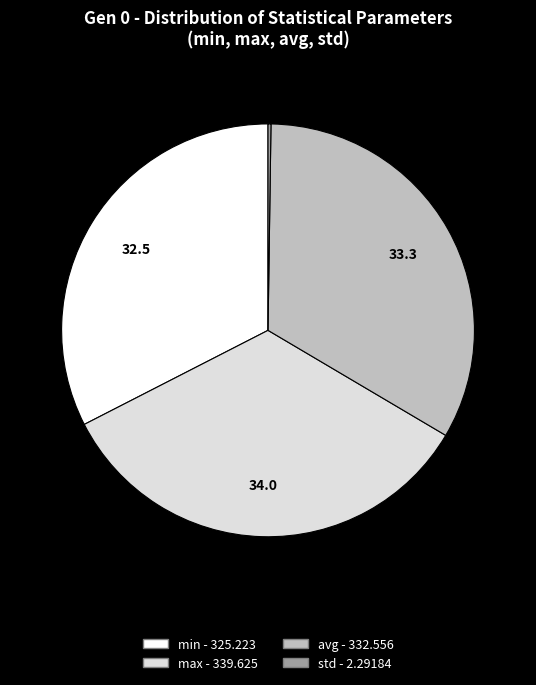

Is there any slice that represents more than half of the pie?

No